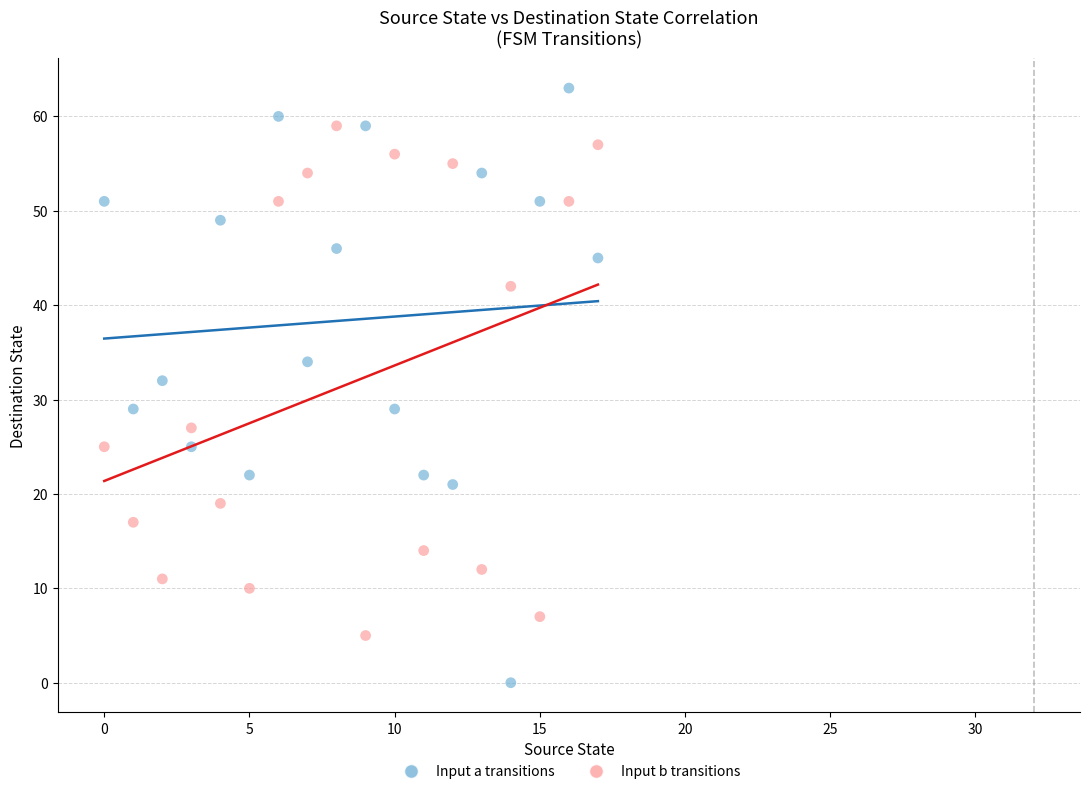

Which series has the largest Y range (max minus min)?

Input a transitions